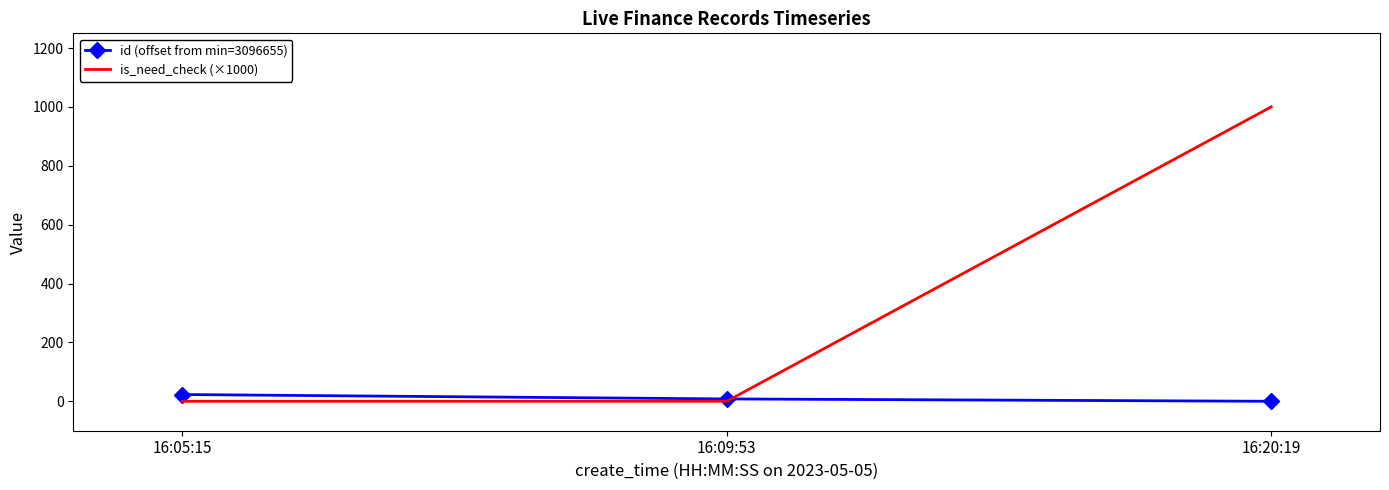

Read the is_need_check (×1000) value at 16:20:19, to the nearest 10.

1000